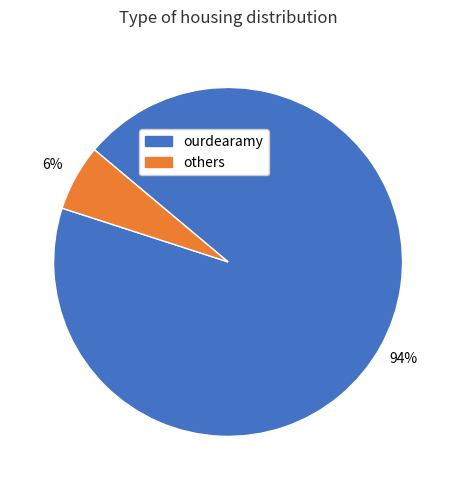

How many slices are in this pie chart?

2